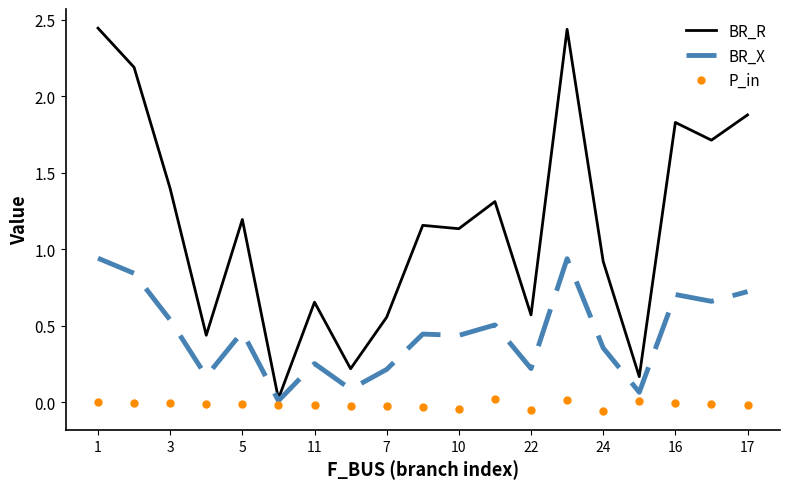

Which series has the largest range (max minus min)?

BR_R